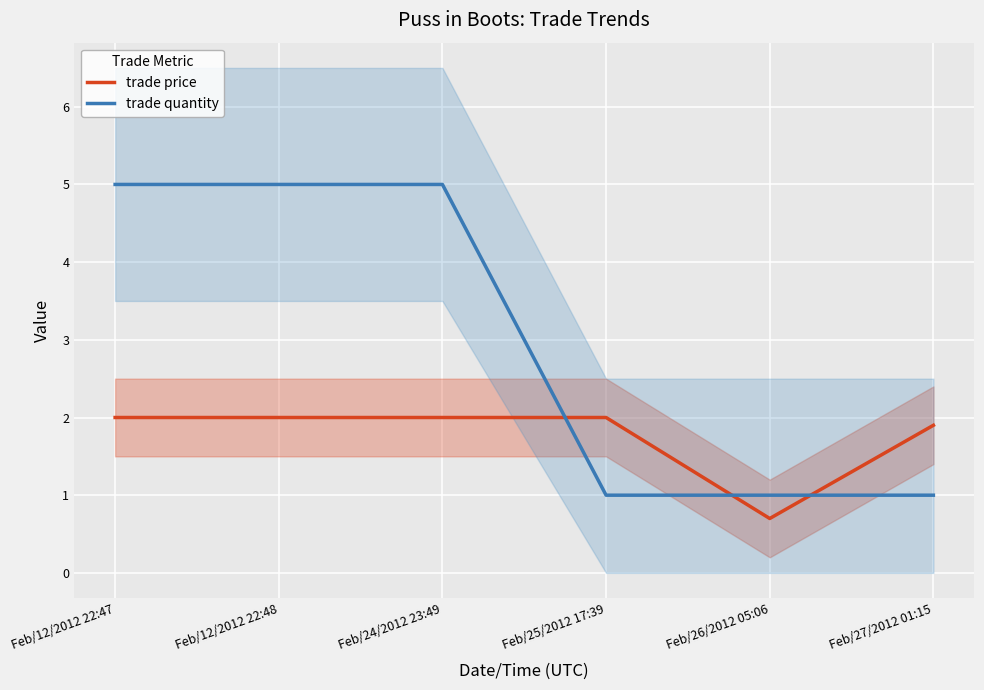

At which label does trade quantity reach its minimum?

Feb/25/2012 17:39